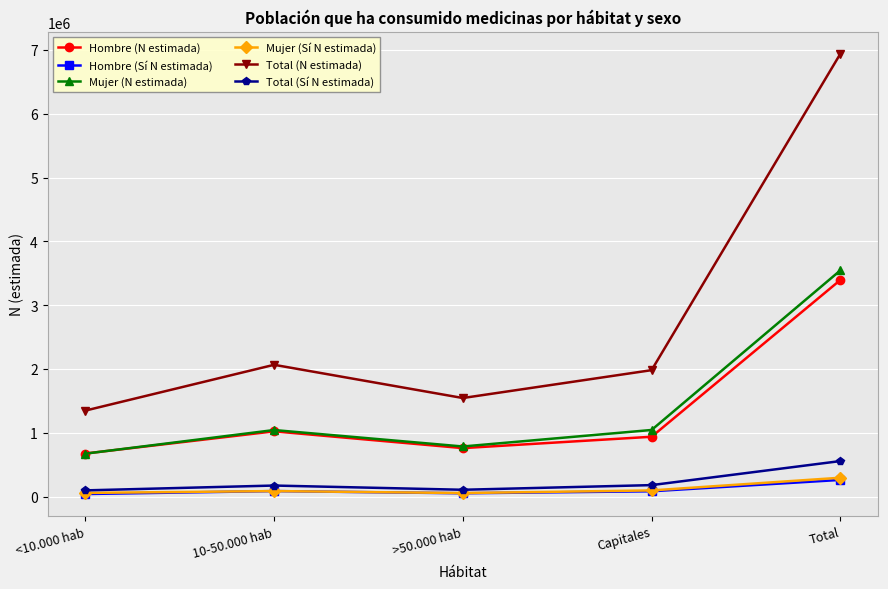

What is the label of the 5th point from the right?

<10.000 hab